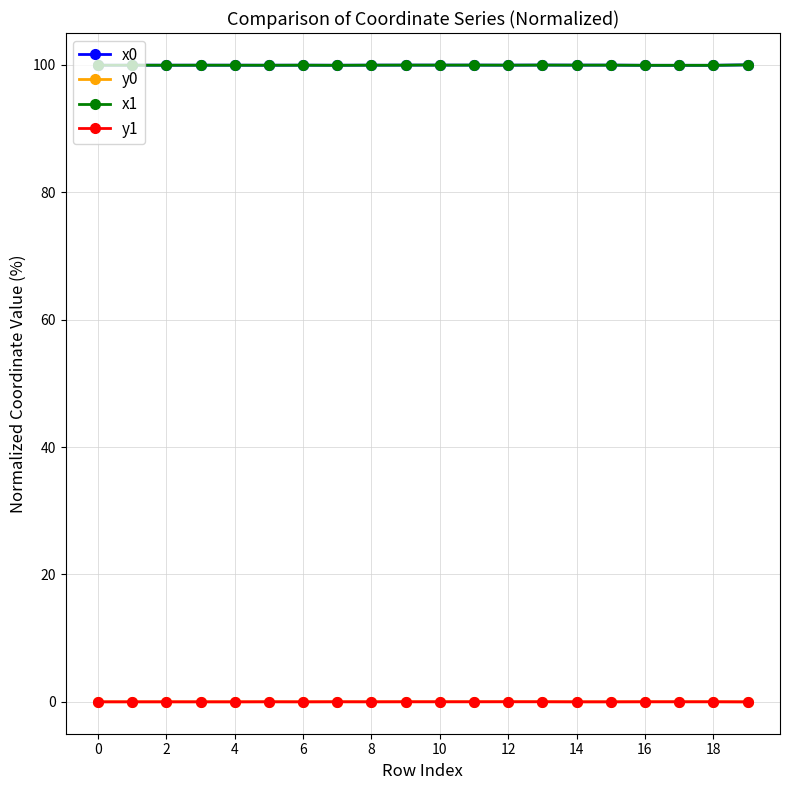

What is the maximum value shown in the chart?

100.0